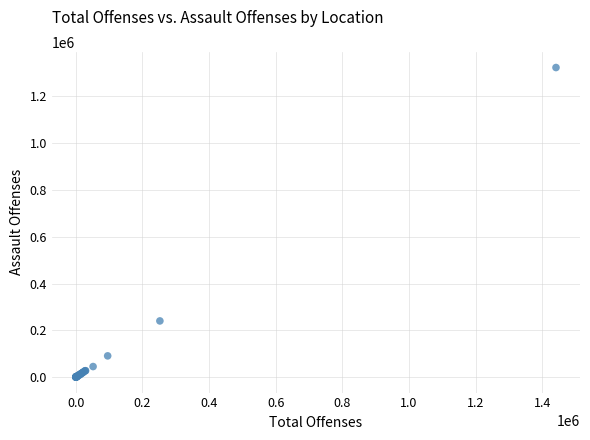

What Y value in the scatter plot is closest to 661619?

240164